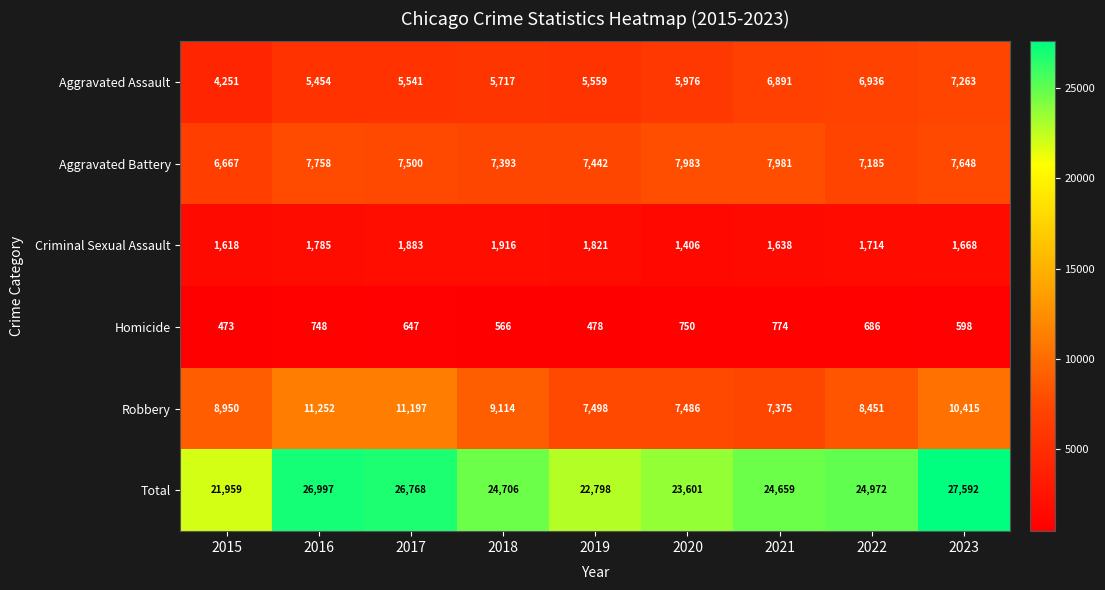

The Robbery series shows 16720 at 2017. True or false?

False